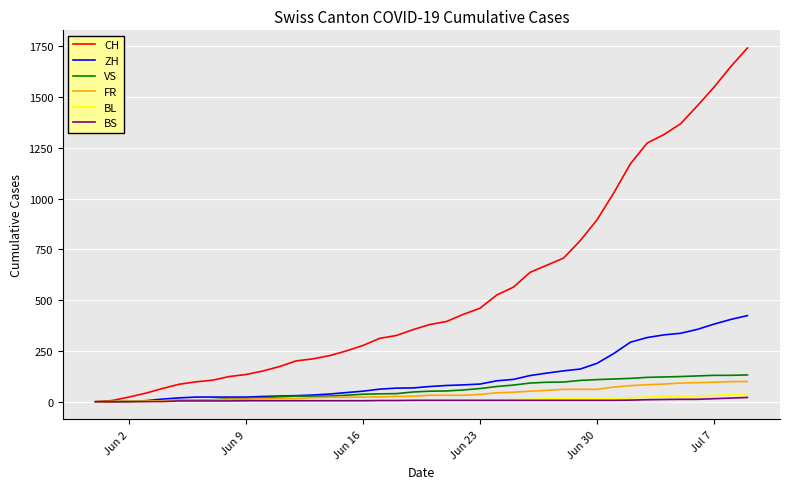

Which series has the widest spread of values?

CH